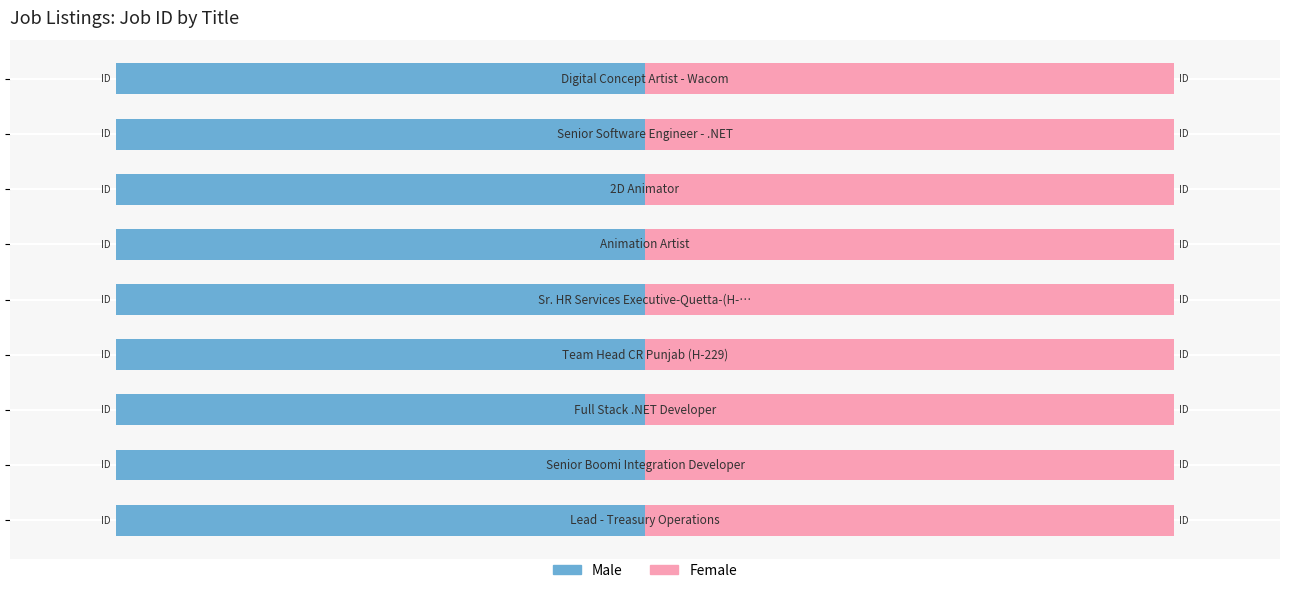

List the series in order of their peak value, lowest first.

Male, Female